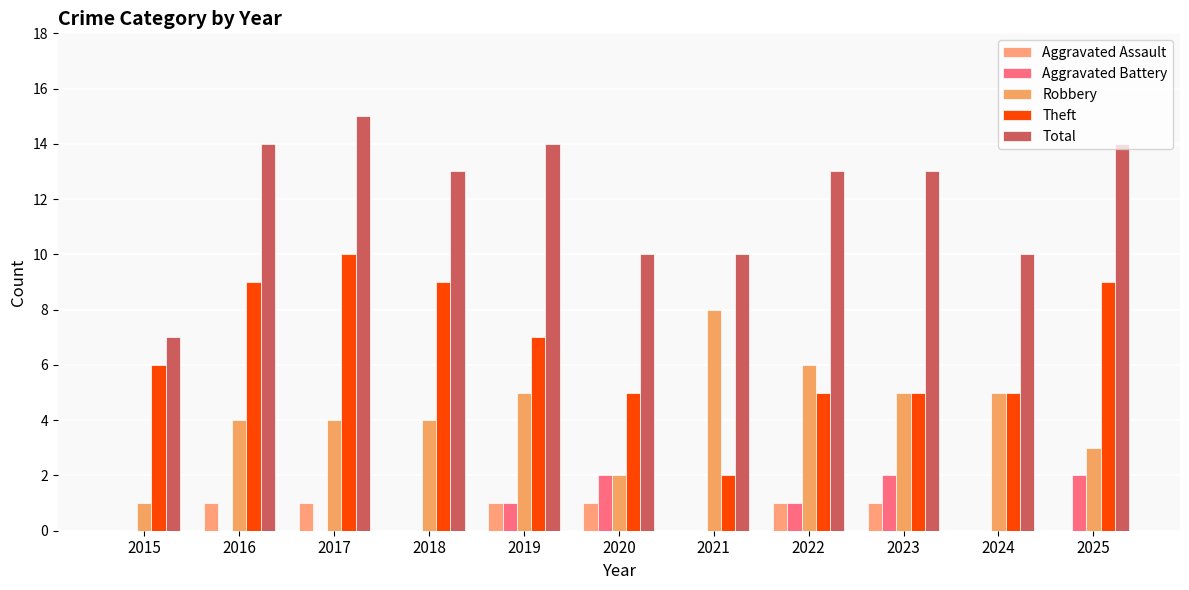

The value of Aggravated Battery at 2018 is -1. True or false?

False